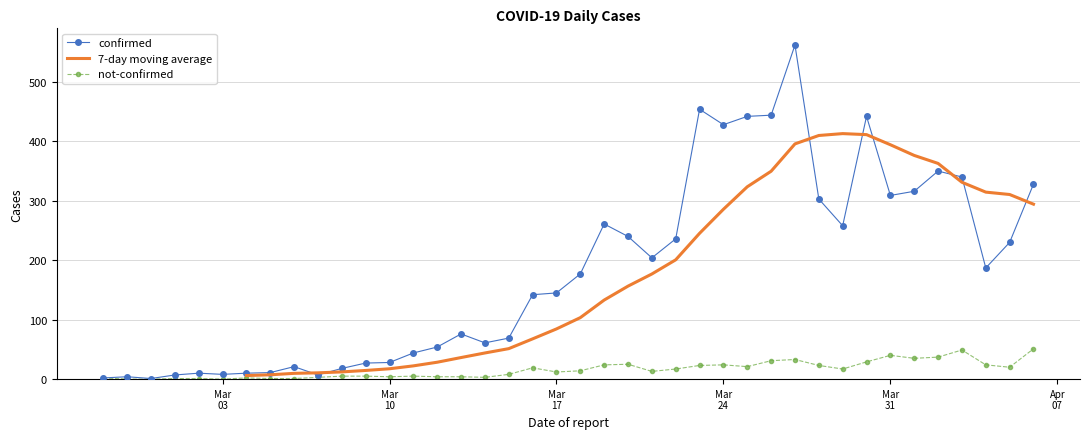

How many interior local peaks does the not-confirmed series have?

8